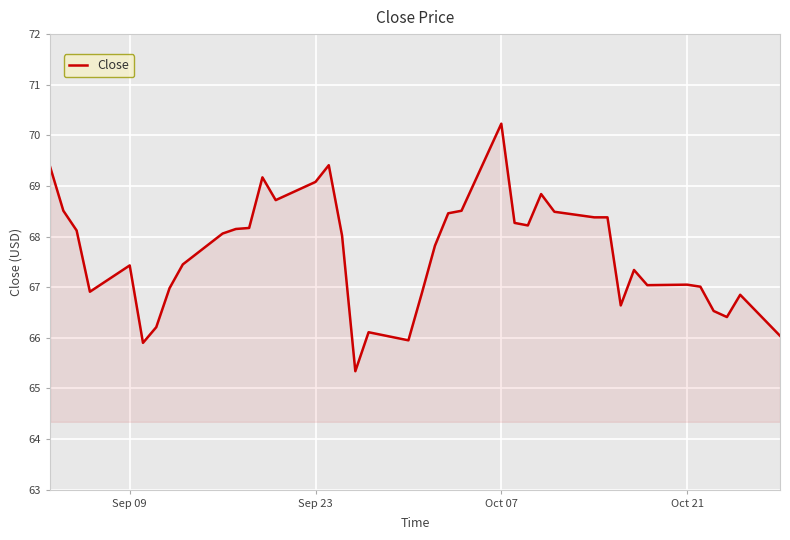

What is the minimum value shown in the chart?

65.3